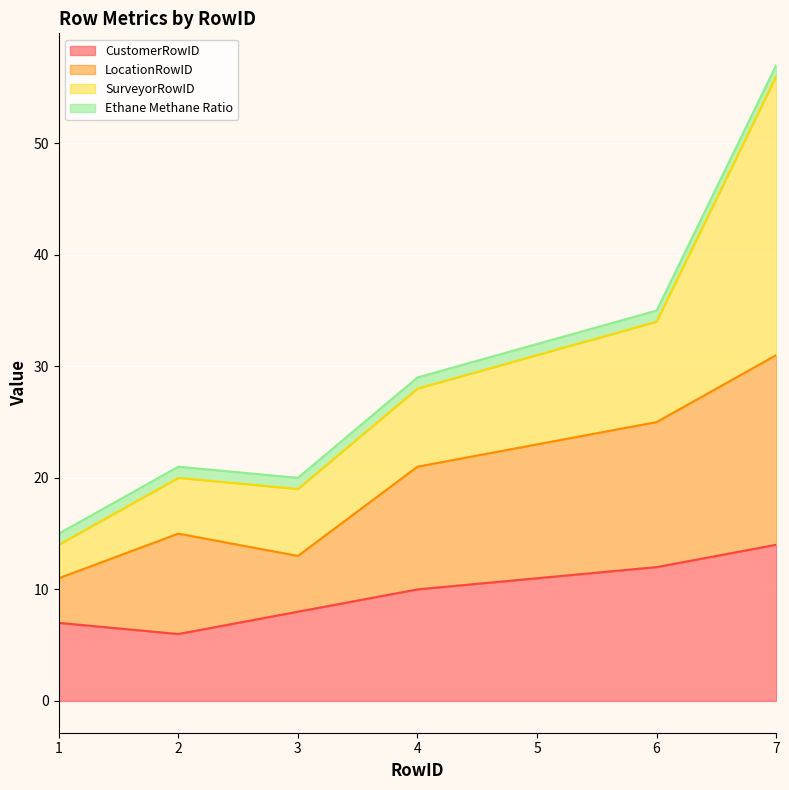

Does the chart display data point markers on the line(s)?

No